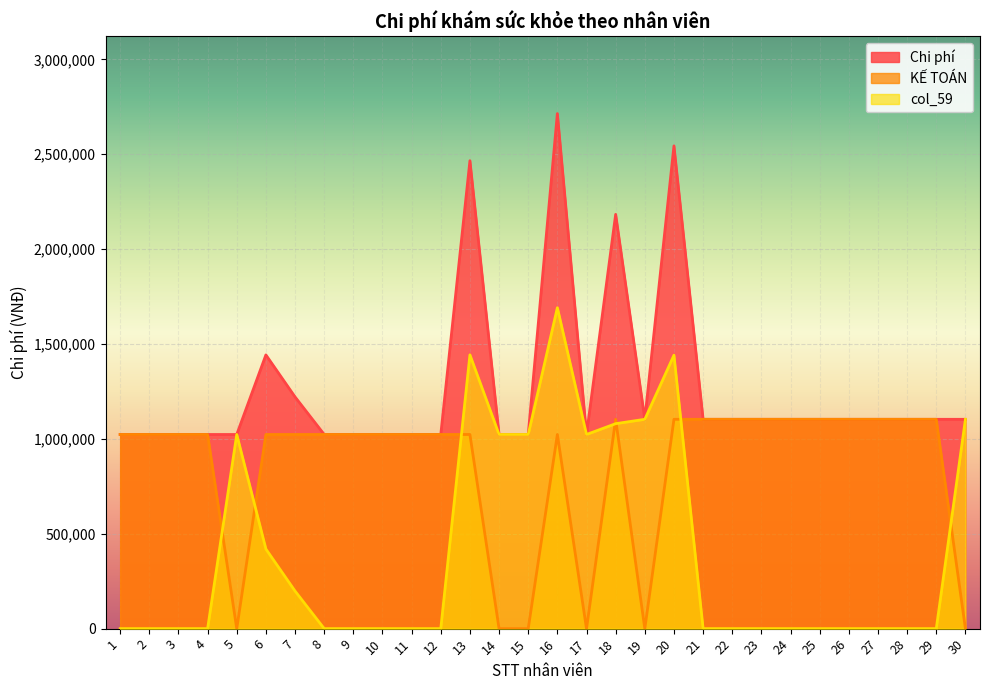

Between 4 and 27, which is larger?

27